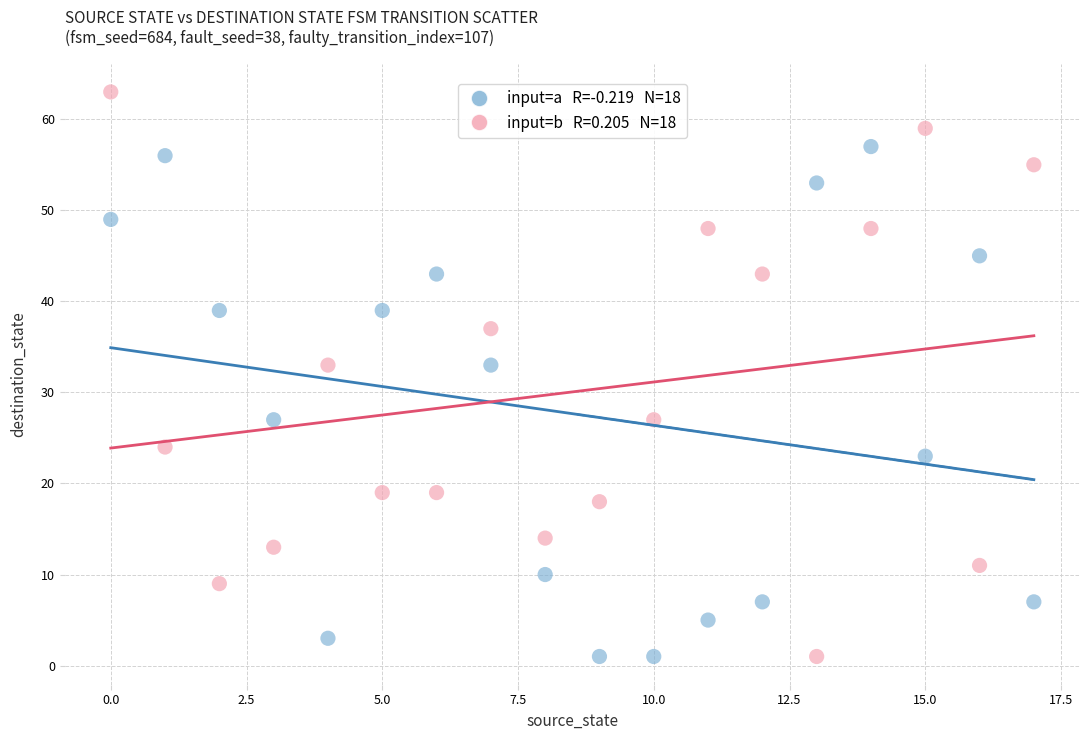

Across all data points, what is the range of Y values (max minus min)?

62